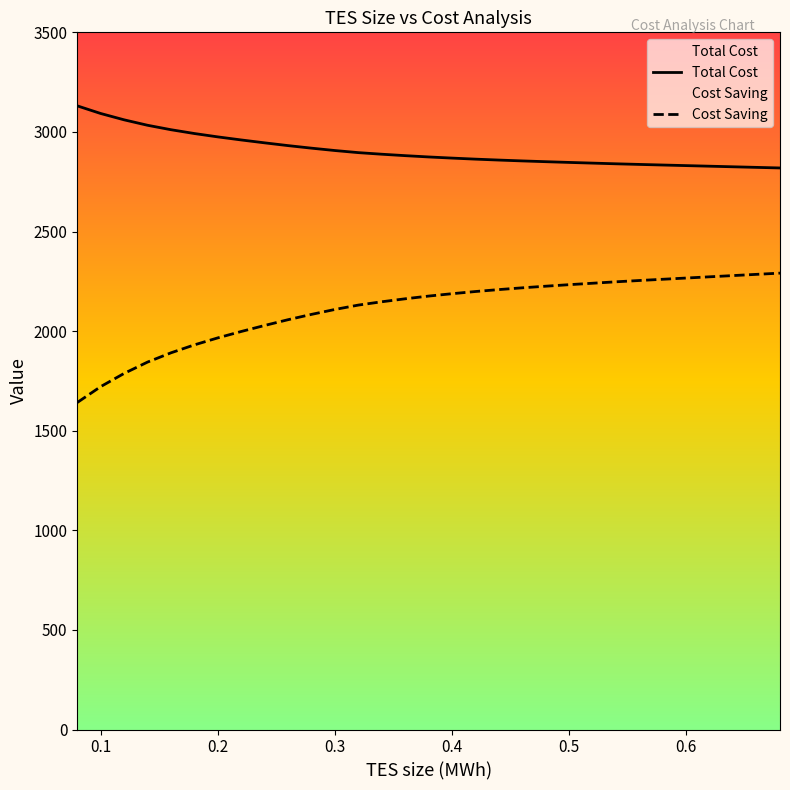

True or false: Cost Saving and Total Cost cross at least once.

False